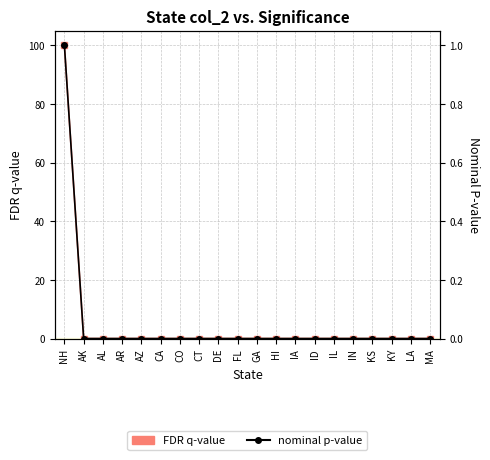

Between DE and GA, which series saw the biggest shift?

FDR q-value